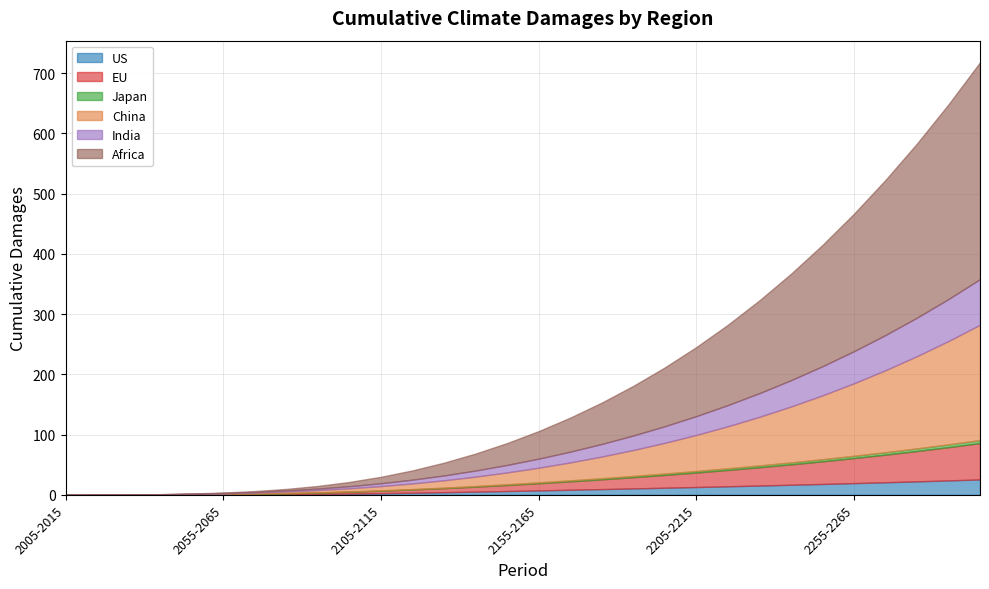

The EU series shows 25.3 at 2185-2195. True or false?

False